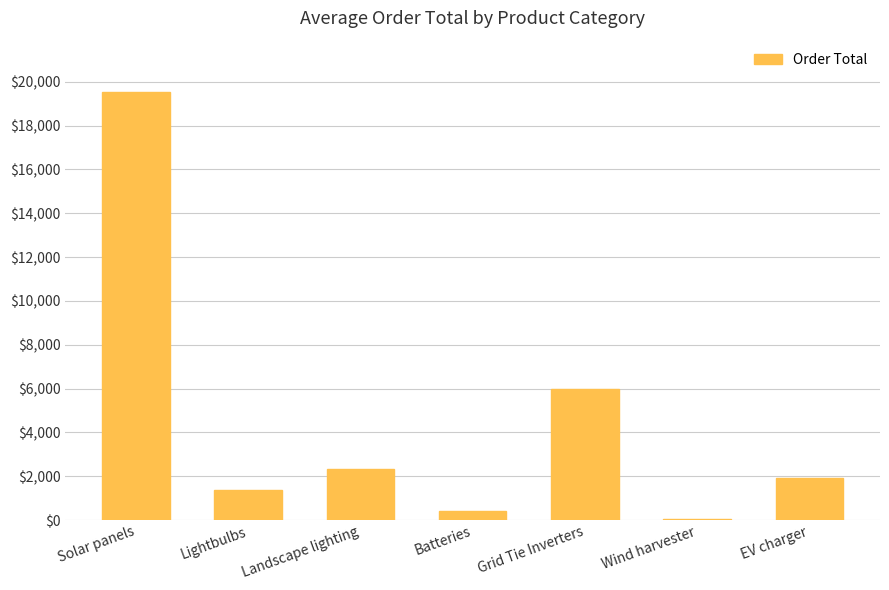

What is the greatest value displayed?

19533.3